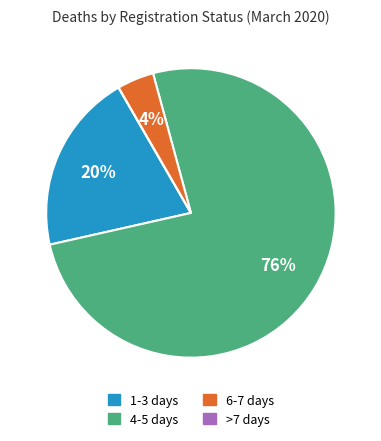

Is the sum of 6-7 days and 4-5 days greater than half?

Yes